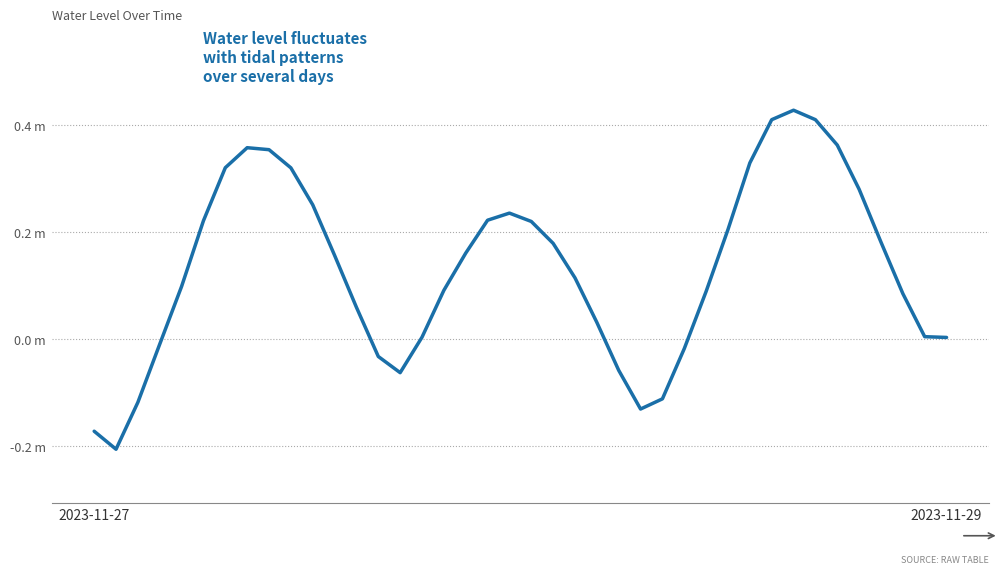

Is this an area chart (filled region under the line)?

No